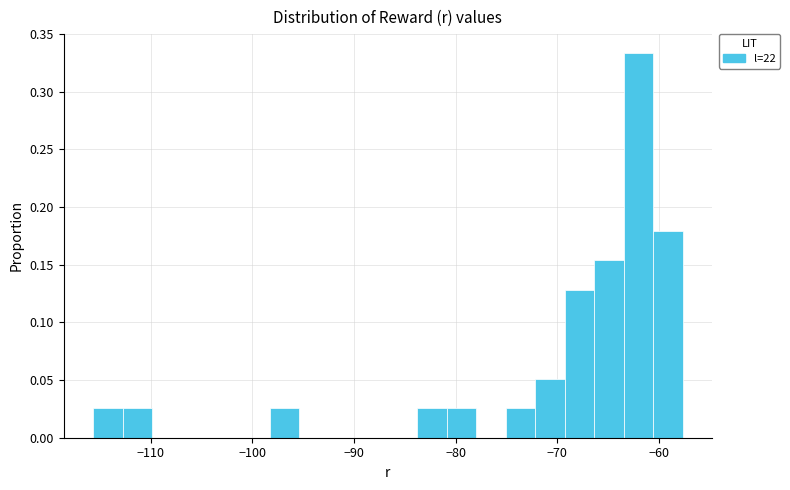

Read against the x-axis, roughly where is the centre of the tallest bar?

-62